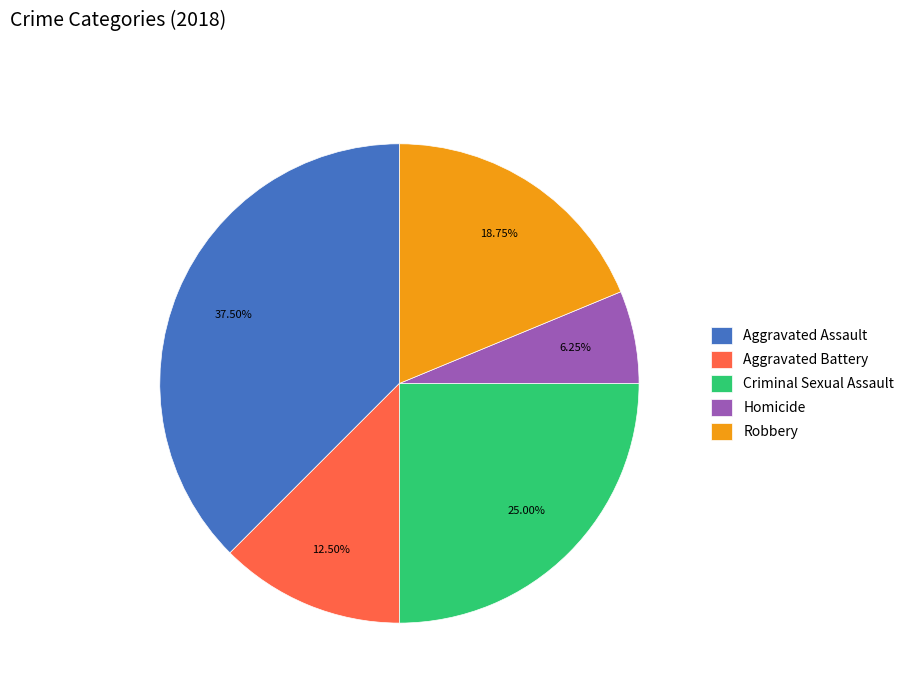

To the nearest percent, what is the average slice percentage?

20%